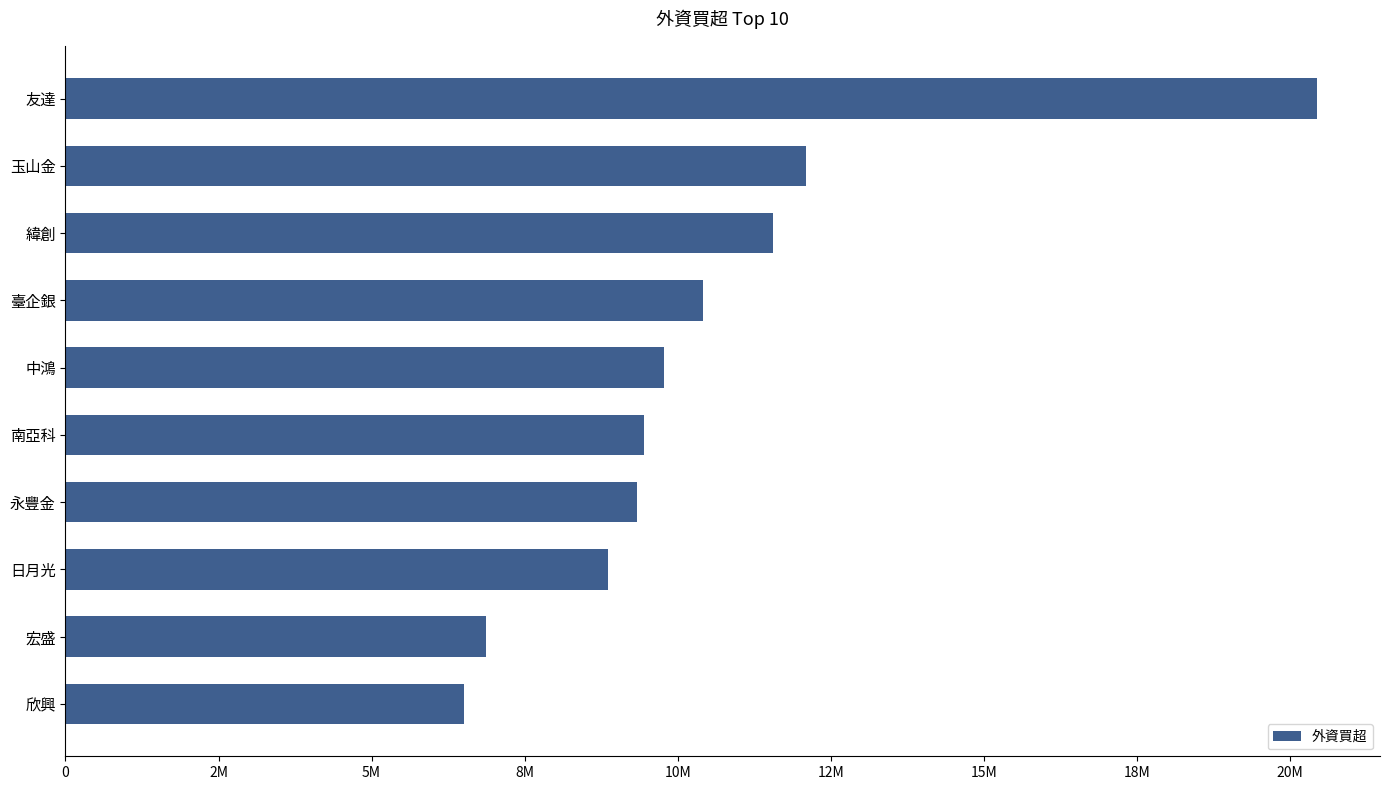

What is the sum of all values?

105319844